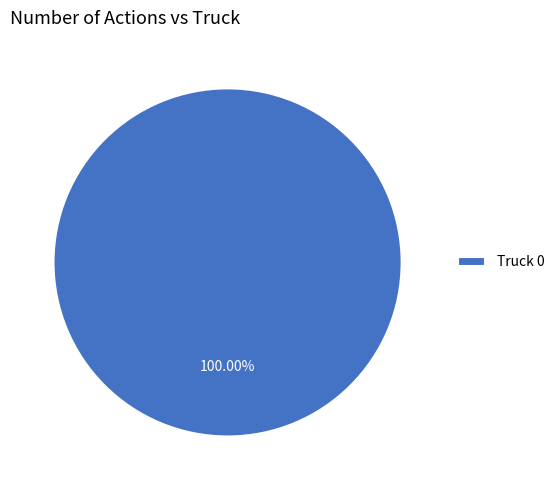

Is there a majority slice in this chart?

Yes